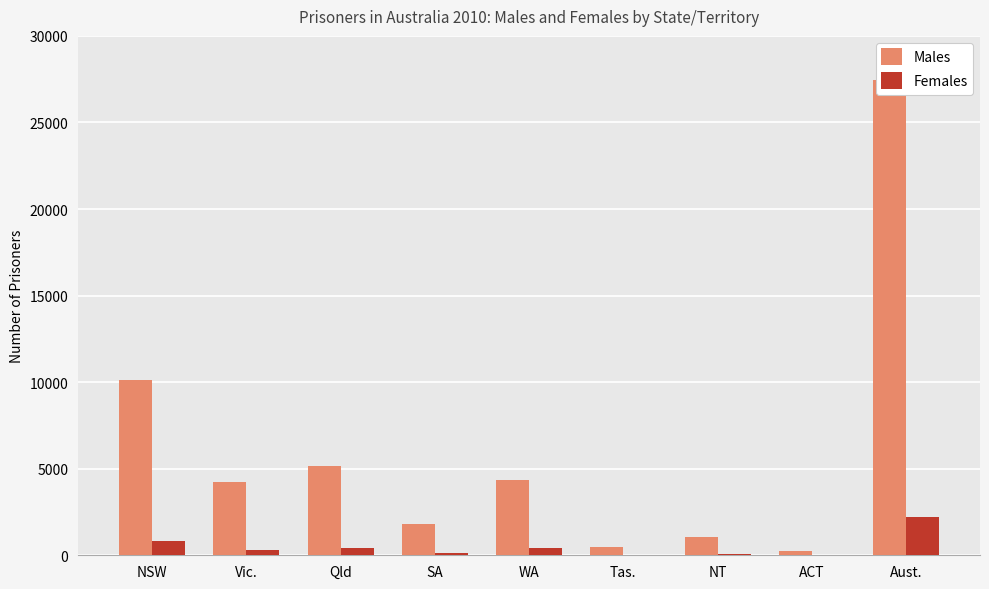

Between Aust. and SA, which is larger?

Aust.